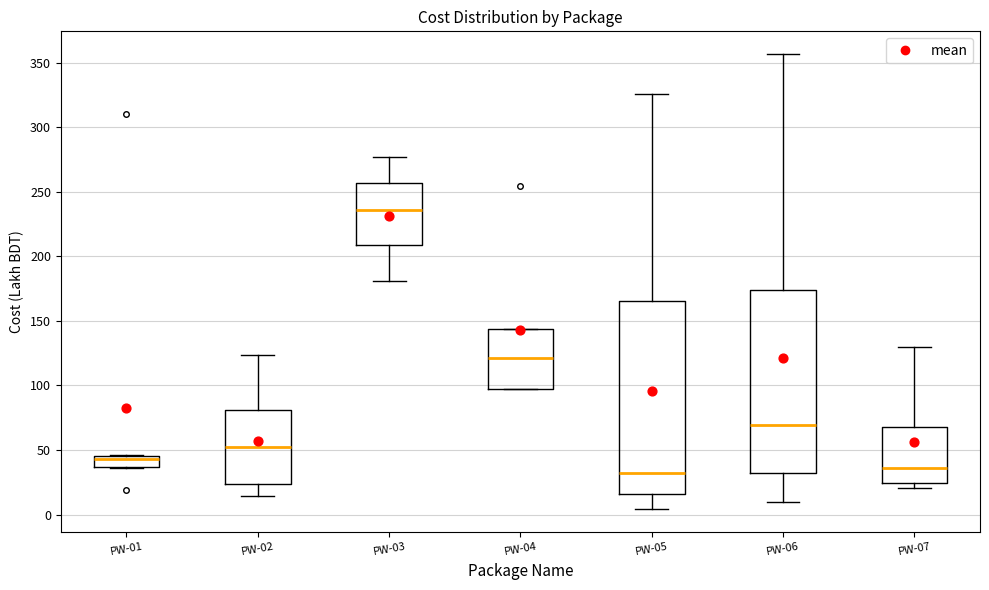

Reading left to right, transcribe this box plot: for each box, give where its median line is, the range the box spans, and where its two whiskers end, as read against the y-axis. The values are not printed on the chart, so give them approximately, as read against the axis.

PW-01: median 45 (just below the box's upper edge), box 35 to 45, whiskers 35 to 45
PW-02: median 50, box 25 to 80, whiskers 15 to 125
PW-03: median 235, box 210 to 255, whiskers 180 to 275
PW-04: median 120, box 95 to 145, whiskers 95 to 145
PW-05: median 30, box 15 to 165, whiskers 5 to 325
PW-06: median 70, box 35 to 175, whiskers 10 to 355
PW-07: median 35, box 25 to 70, whiskers 20 to 130